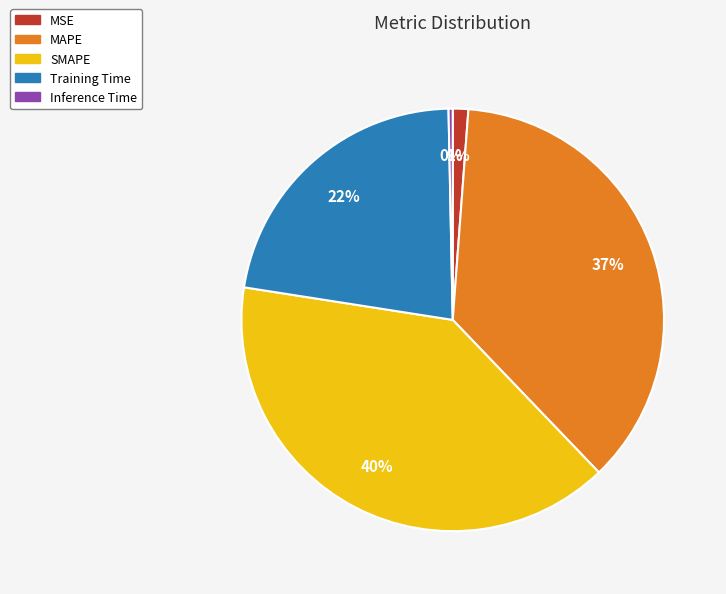

Do Inference Time and Training Time together represent more than half of the pie?

No